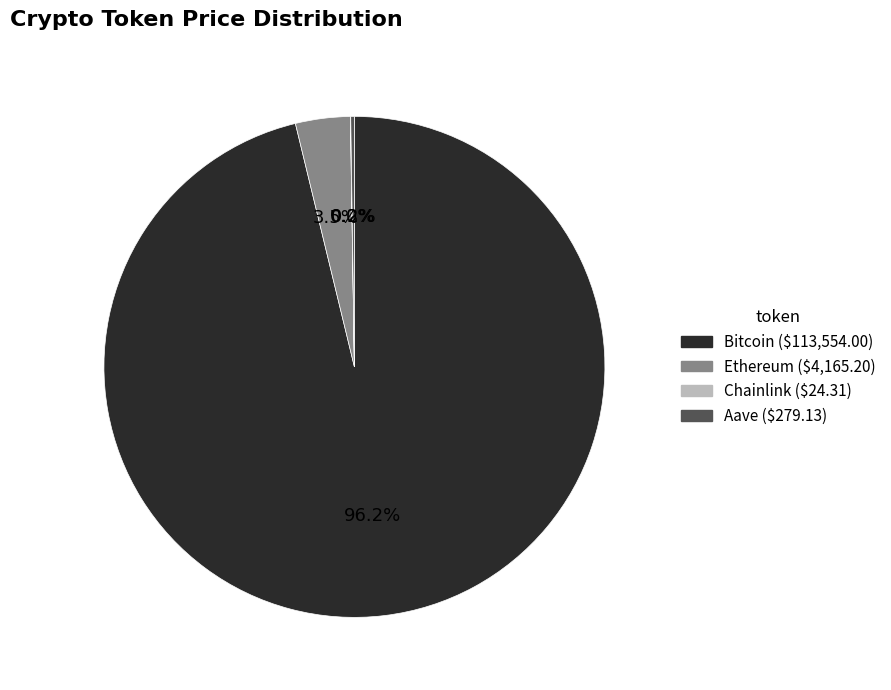

What is the largest slice in the pie chart?

Bitcoin